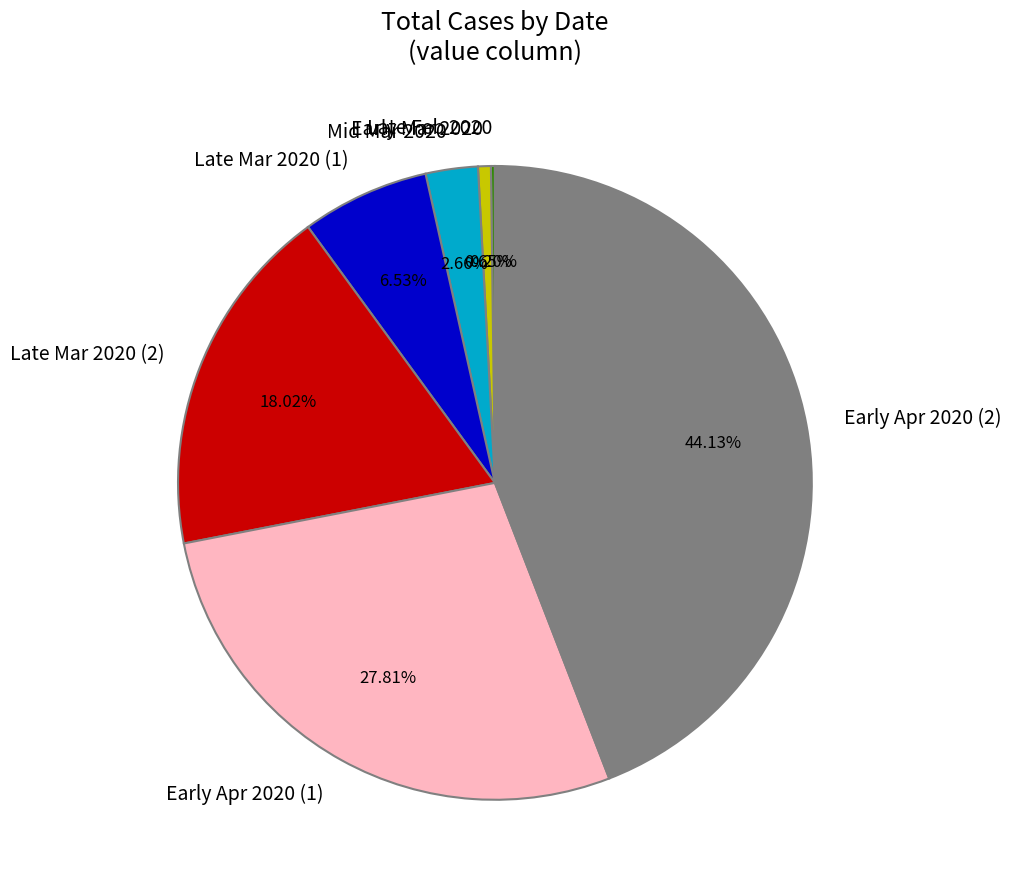

Which has a higher value, Early Mar 2020 or Late Mar 2020 (2)?

Late Mar 2020 (2)